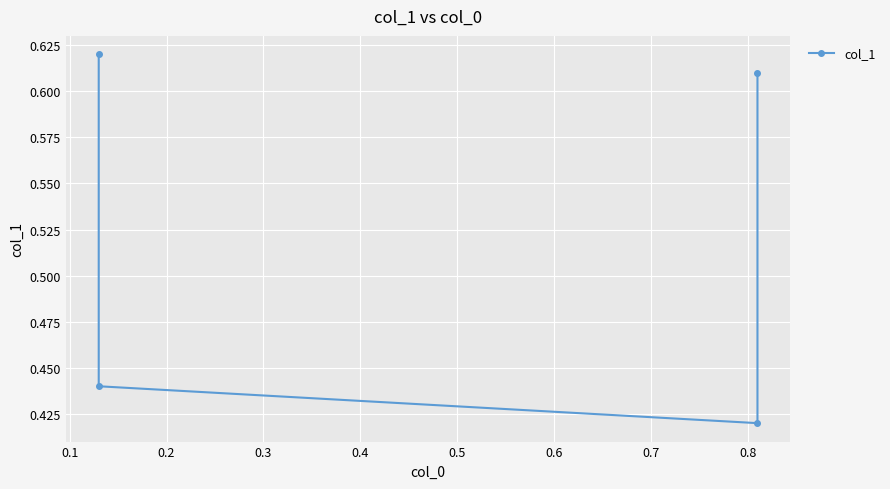

Is it true that the value at 0.3 is 0.4?

False